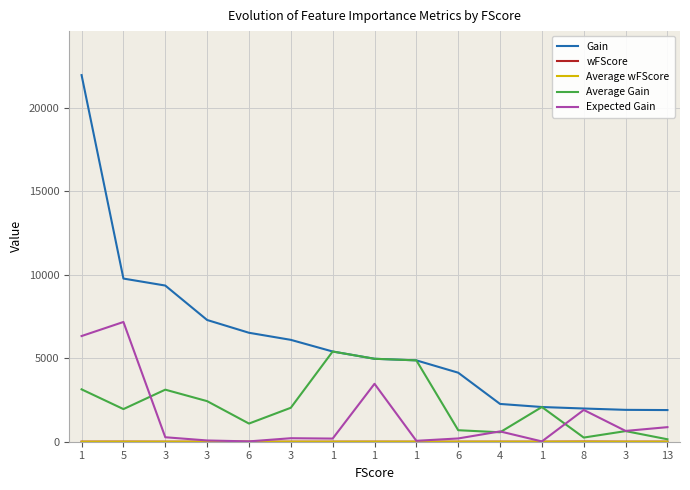

How many lines are shown in the chart?

5